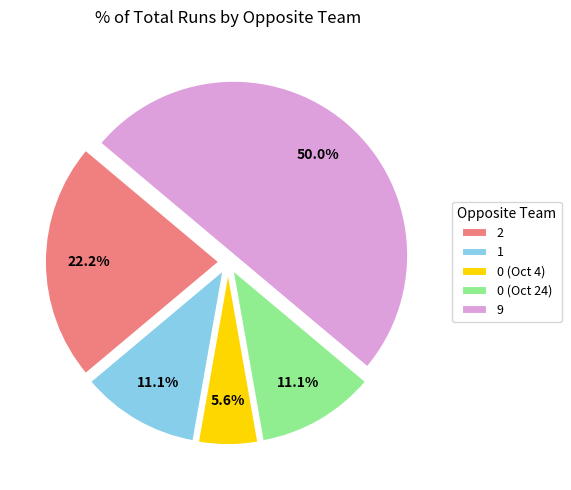

What percentage do 1 and 2 together represent?

33.3%